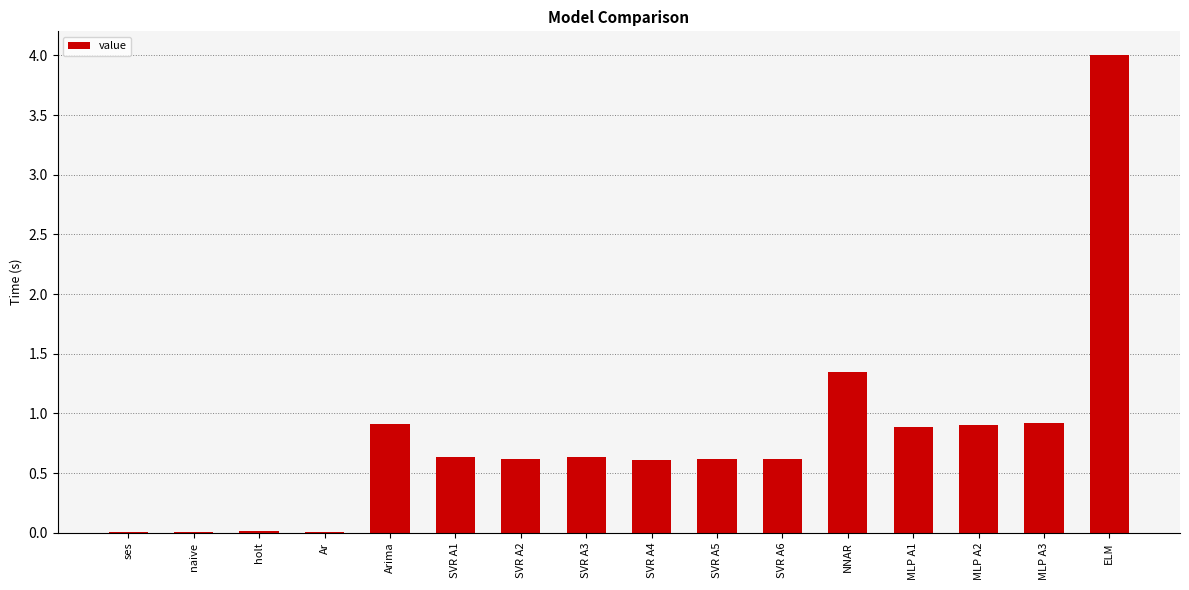

The chart shows a value of 1.6 at MLP A3. True or false?

False